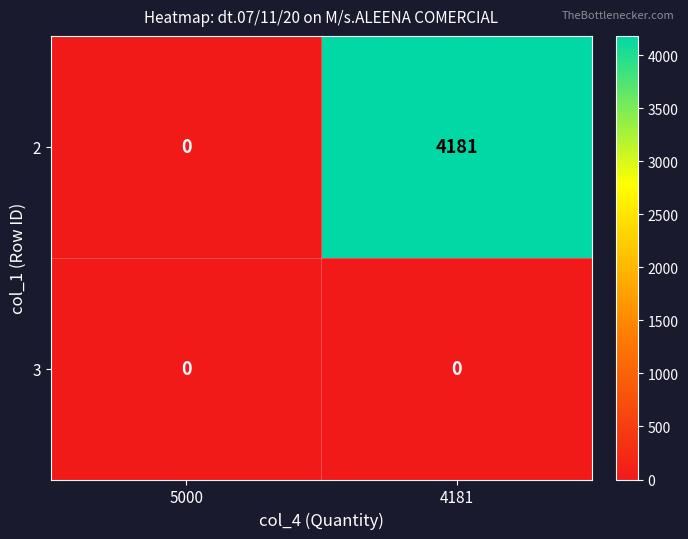

Between 5000 and 4181, which series saw the biggest shift?

2